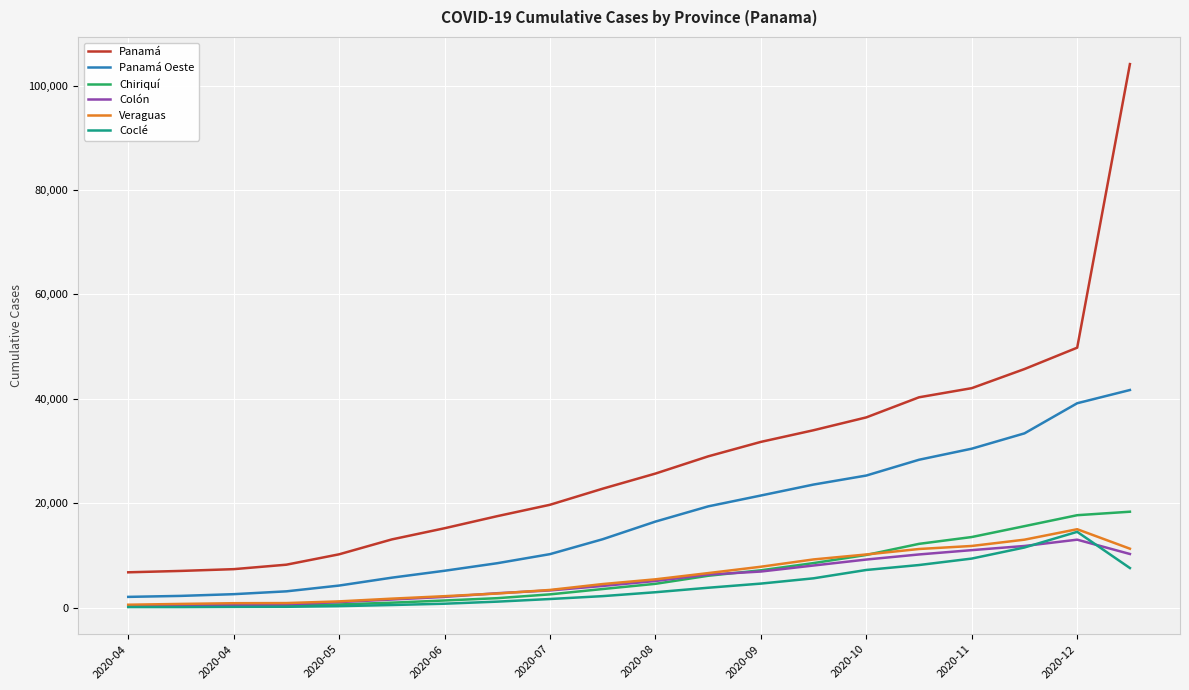

True or false: Panamá and Colón cross at least once.

False